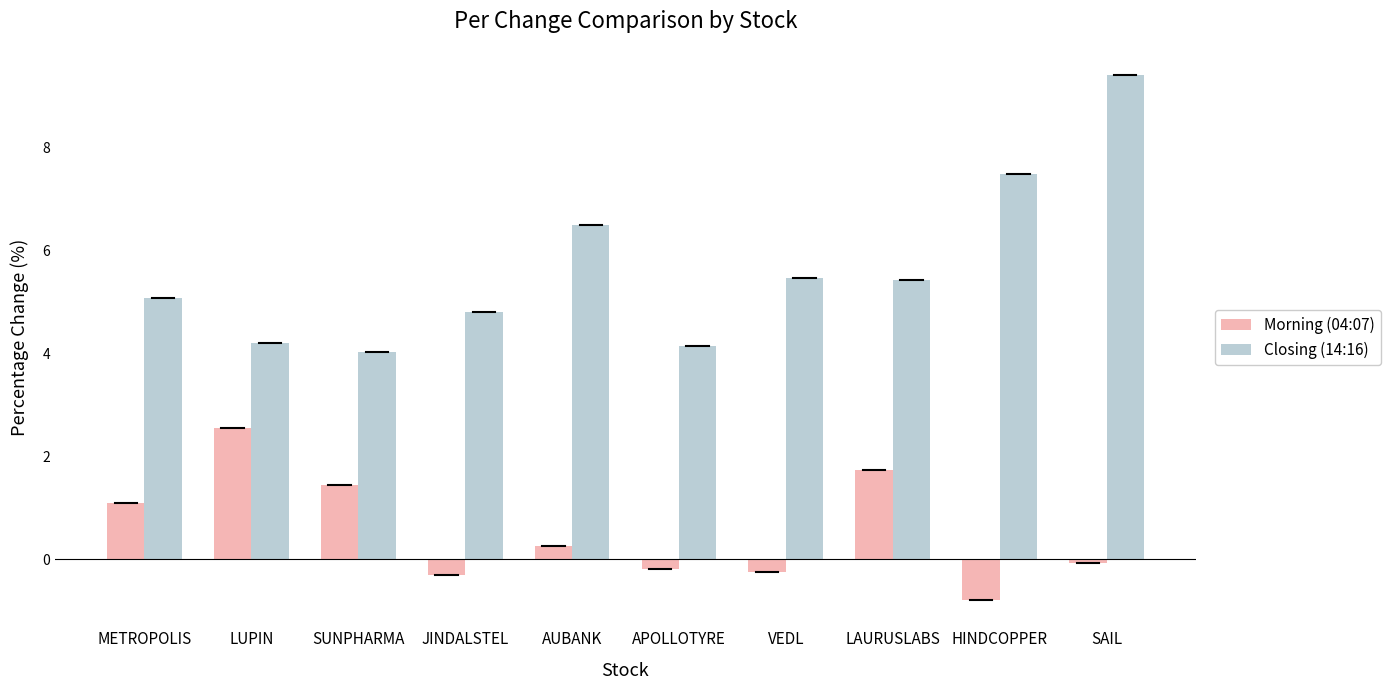

What is the difference between the highest and lowest values at SAIL?

9.5